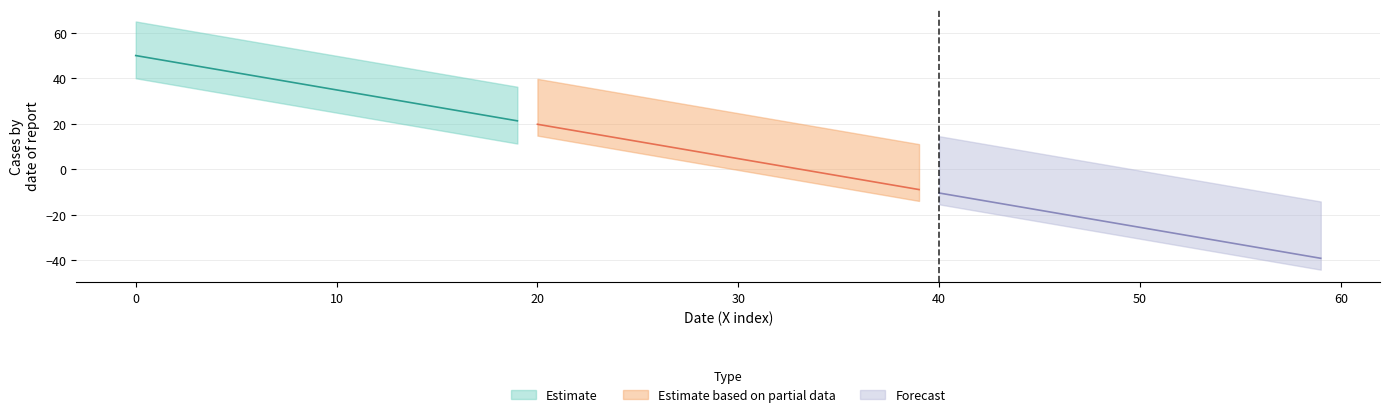

Which series has the largest total across all categories?

Estimate